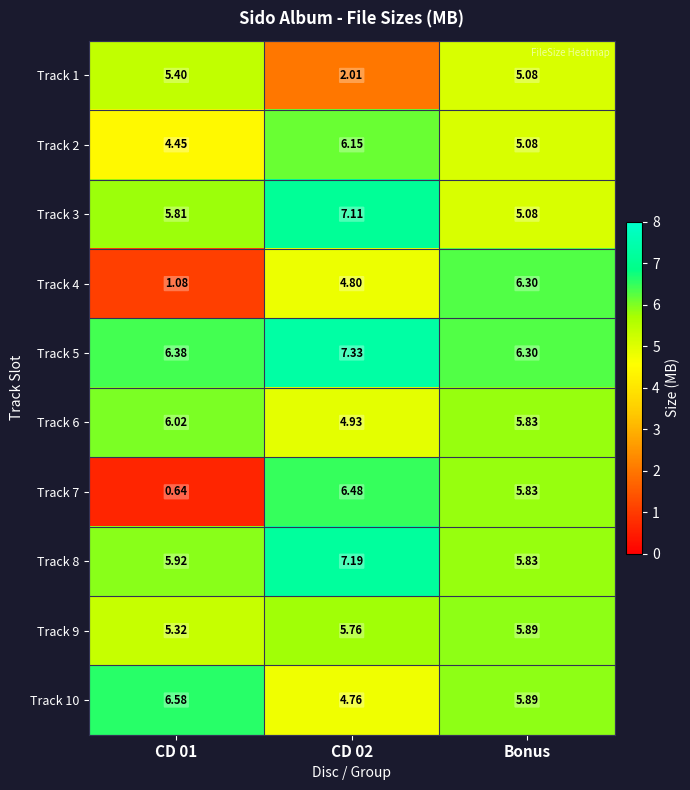

Count the number of data series in this chart.

10